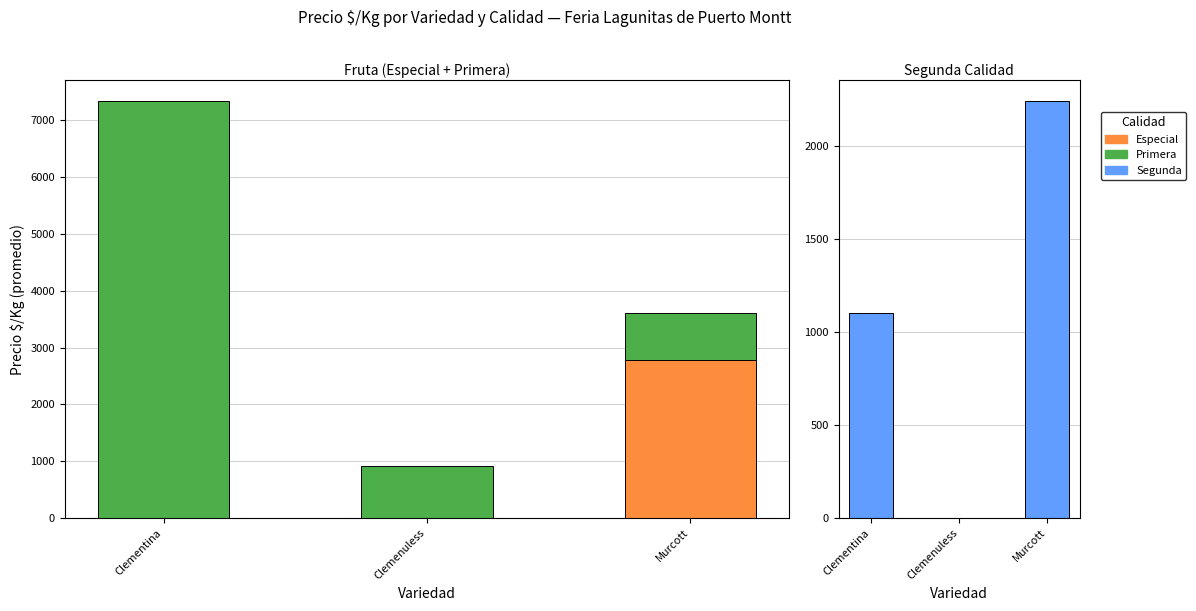

Which series has the largest total across all categories?

Primera